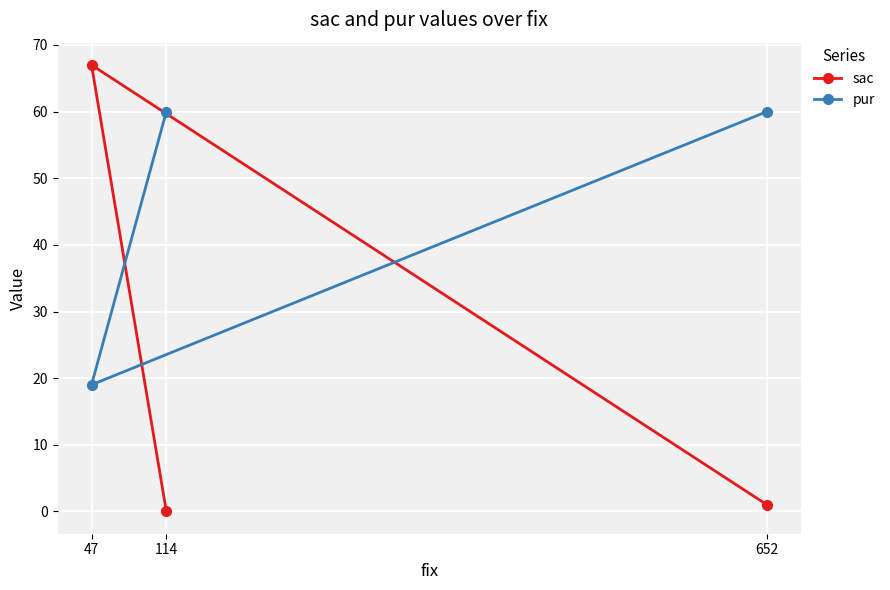

What is the difference between the maximum and minimum values in the pur series?

41